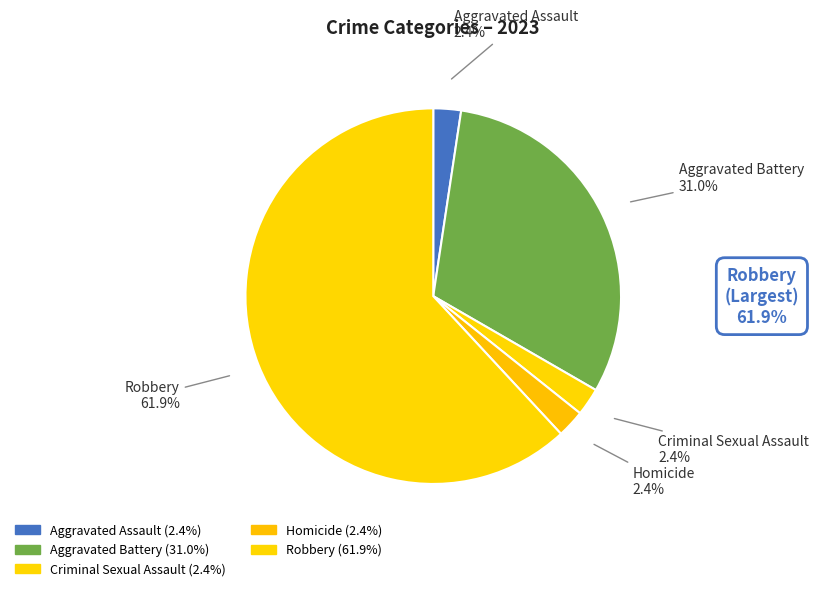

How many slices are in this pie chart?

5